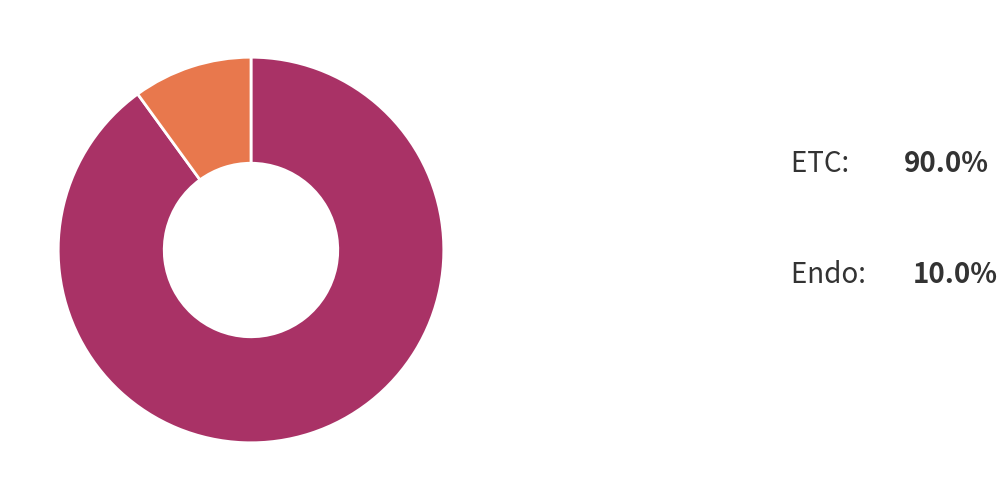

Is there a majority slice in this chart?

Yes